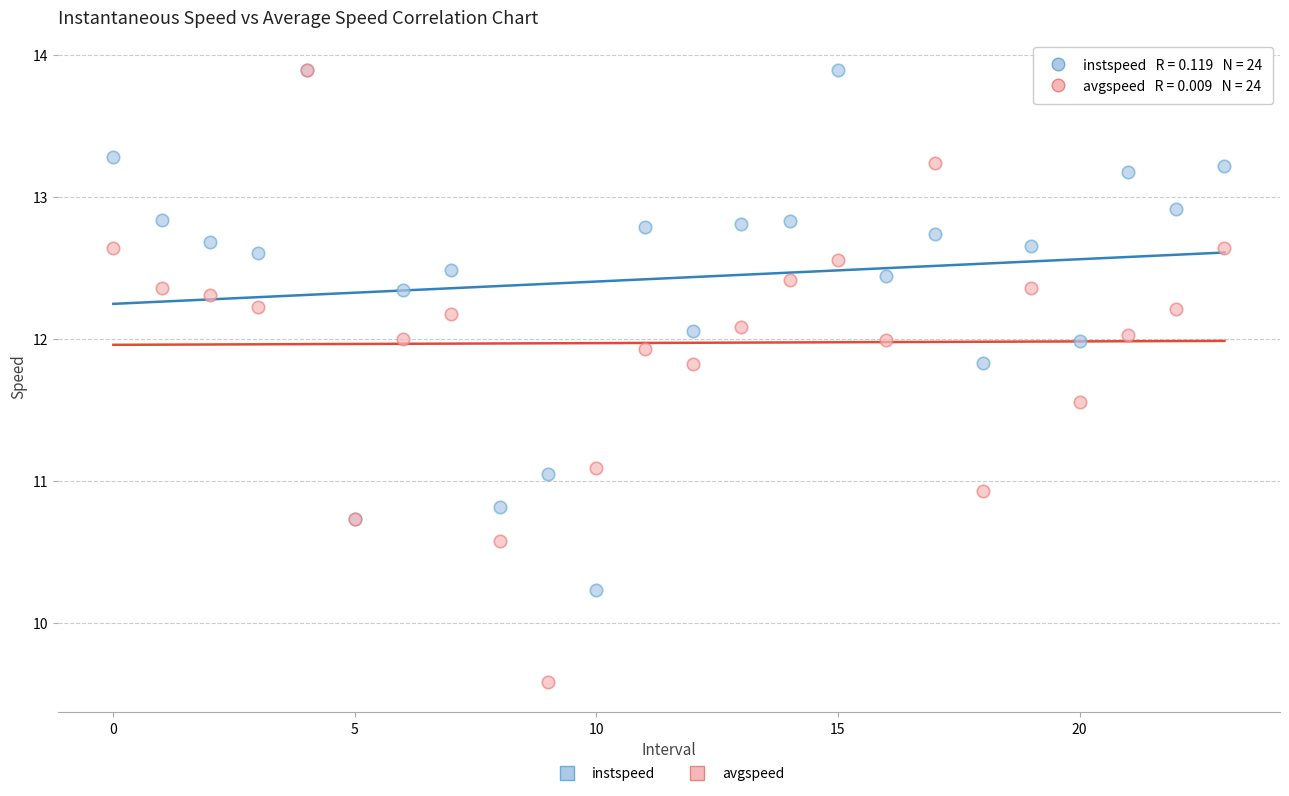

Which series reaches the minimum Y coordinate?

avgspeed